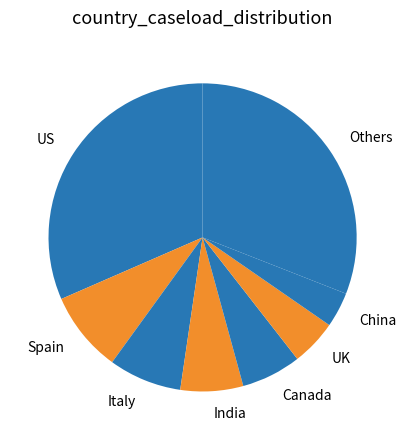

Approximately how many times larger is the value at India compared to UK?

1.4